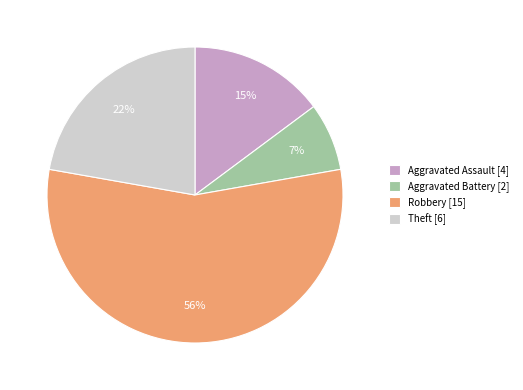

Approximately how many times larger is the value at Robbery [15] compared to Theft [6]?

2.5